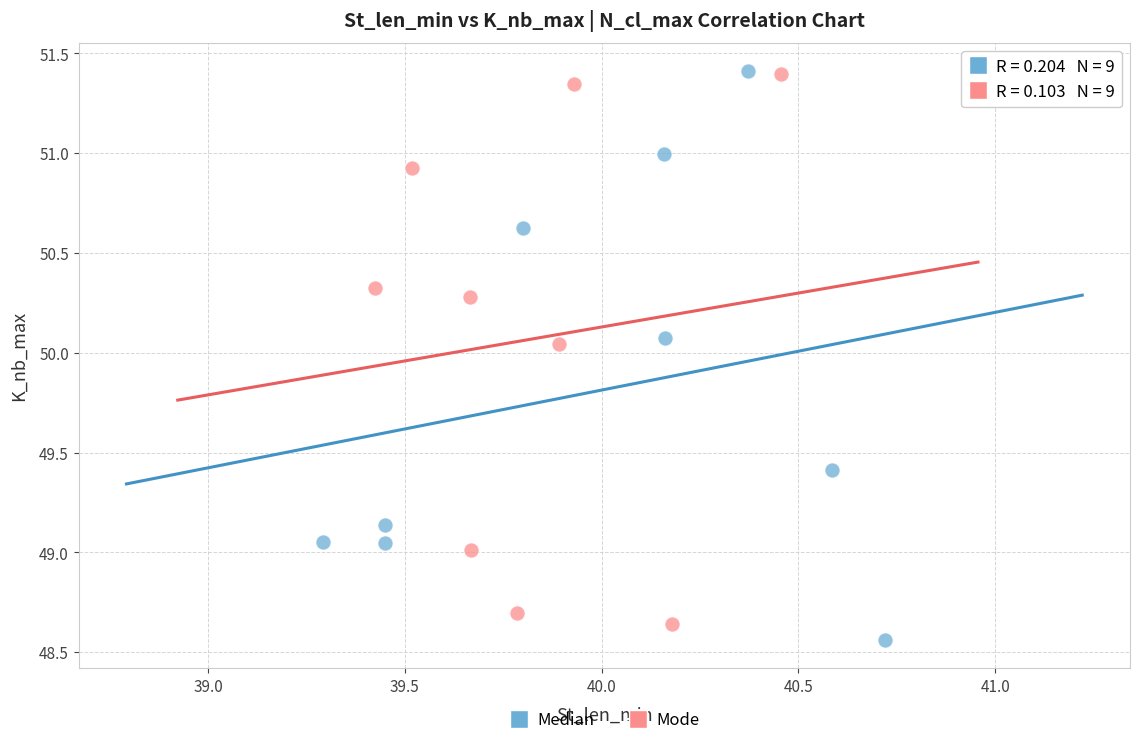

What are all the series names shown in the legend?

Median, Mode